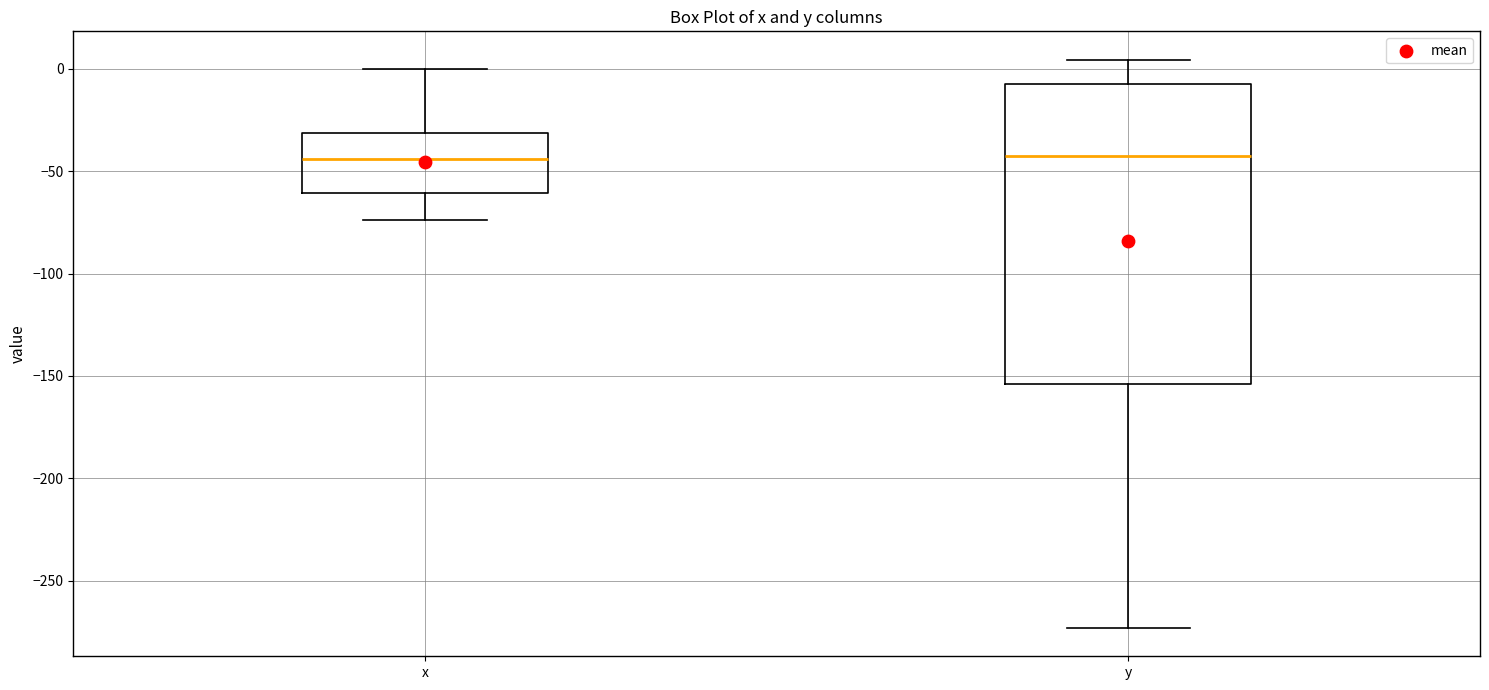

Where is the upper edge of the box for y on the y-axis? The values are not printed on the chart, so give them approximately, as read against the axis.

-5